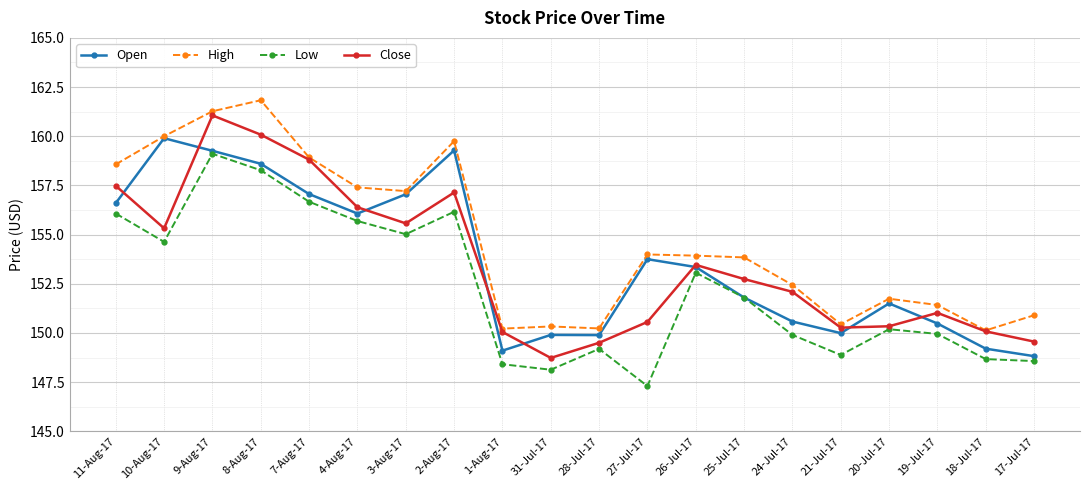

The High series shows 70.6 at 28-Jul-17. True or false?

False